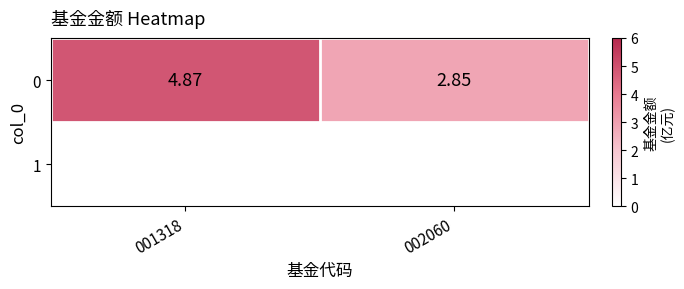

Between 002060 and 001318, which is larger?

001318